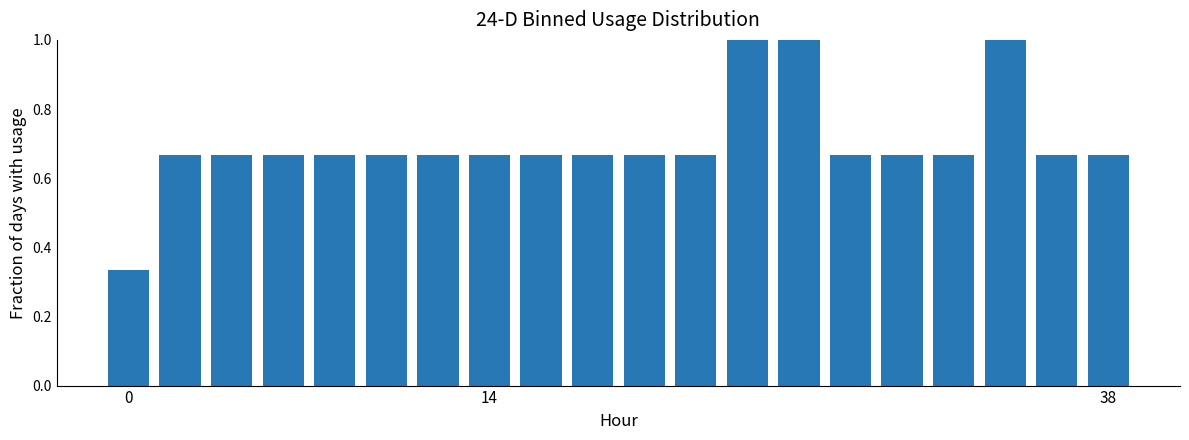

What is the maximum value shown in the chart?

1.0